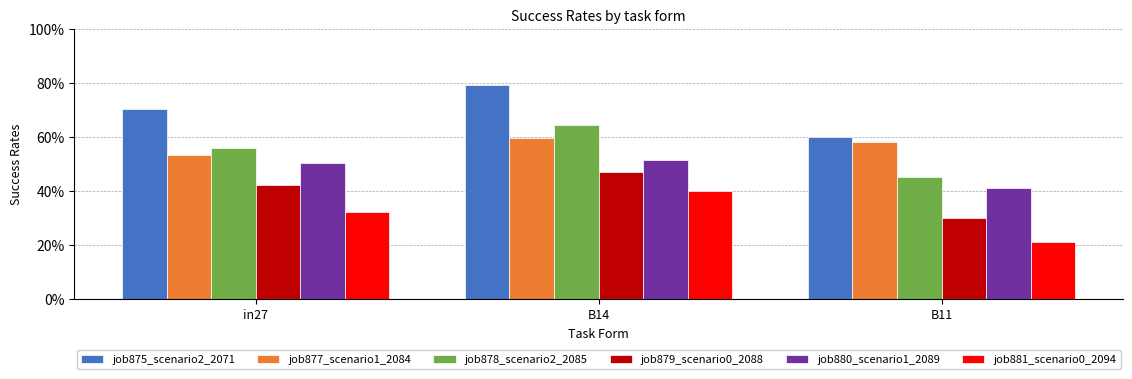

At how many categories does at least one series exceed 0?

3